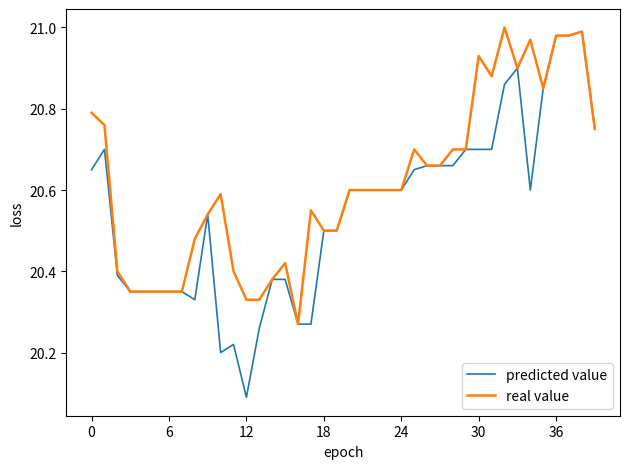

Which series has the largest total across all categories?

real value